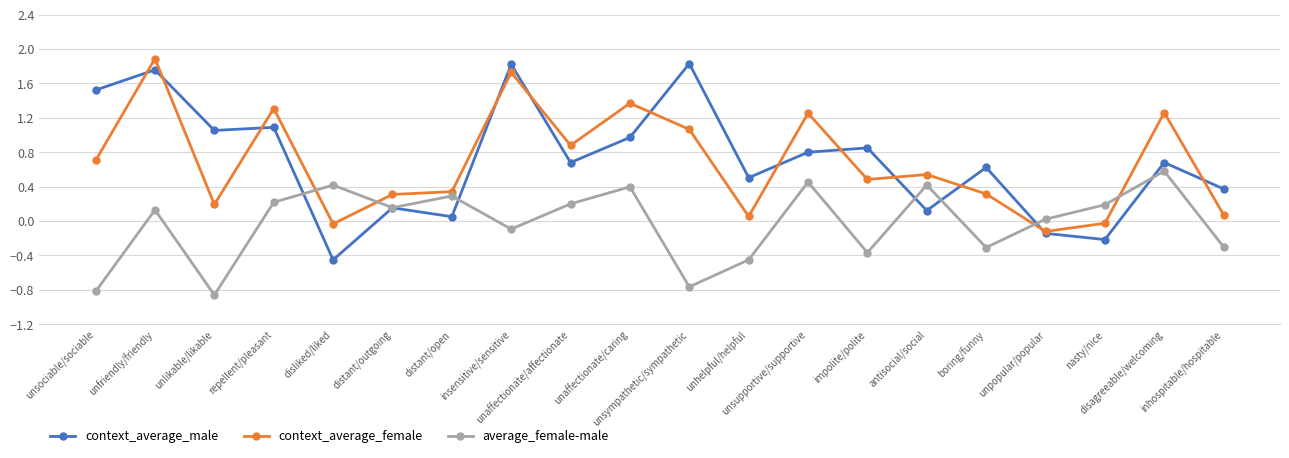

Which category has the highest value across all series?

unfriendly/friendly